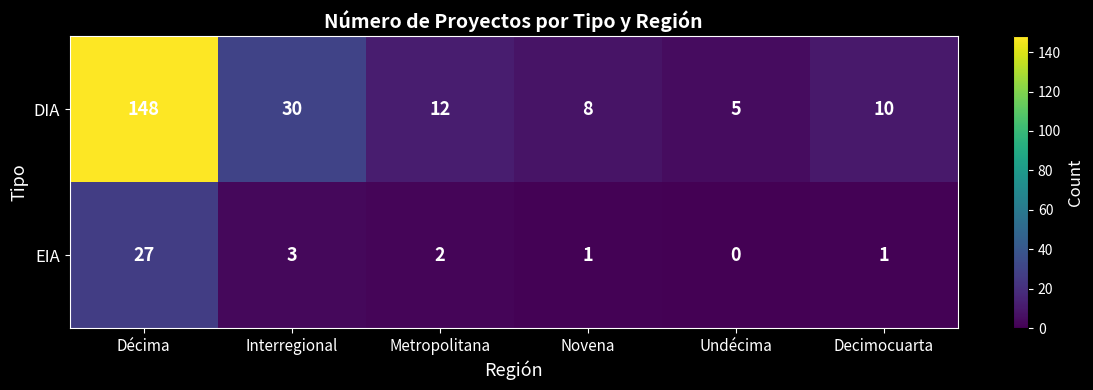

How many distinct data groups are displayed?

2